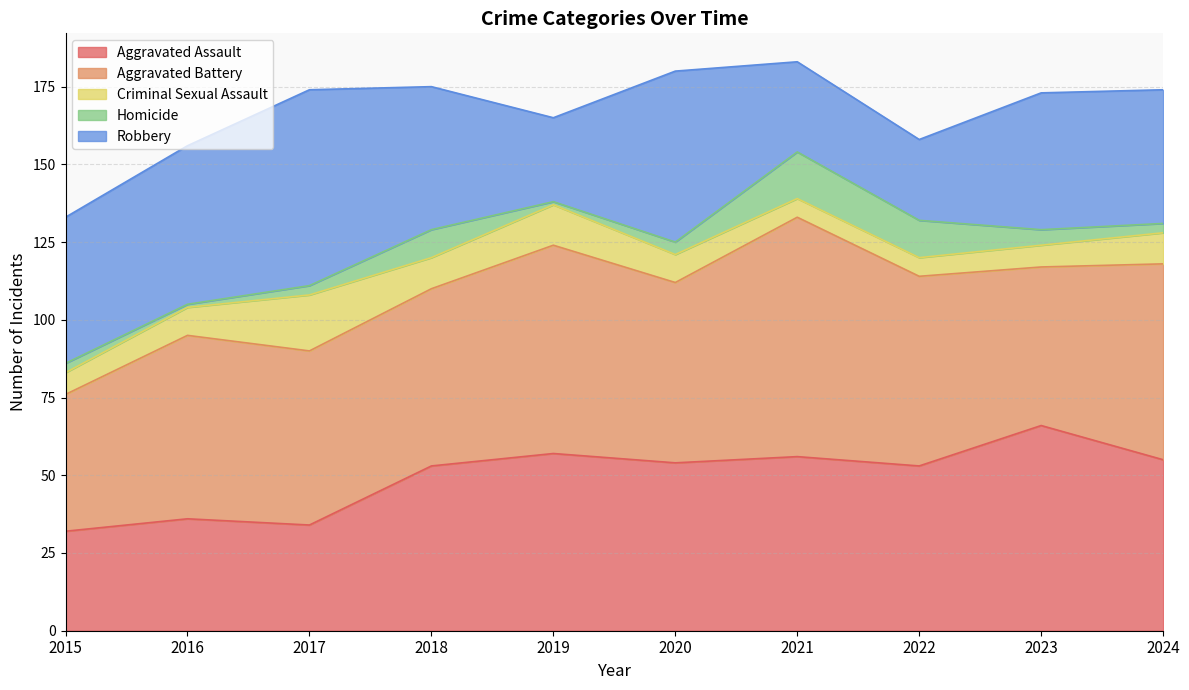

At which label does Aggravated Battery reach its minimum?

2015